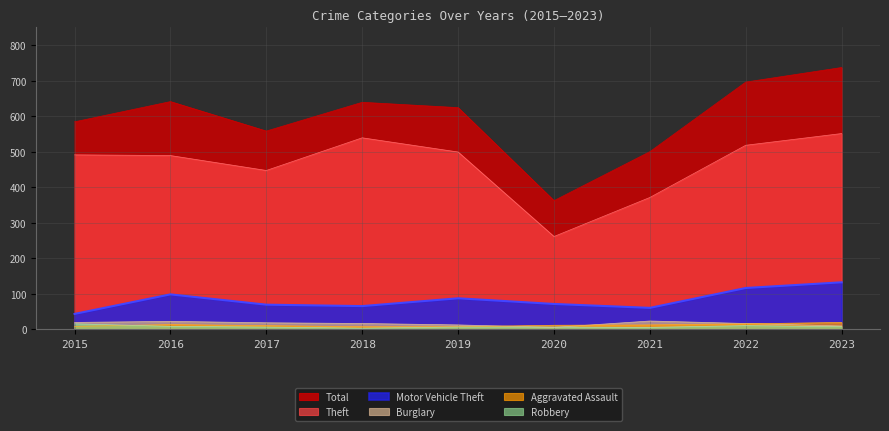

What is the total value across all series at 2023?

1455